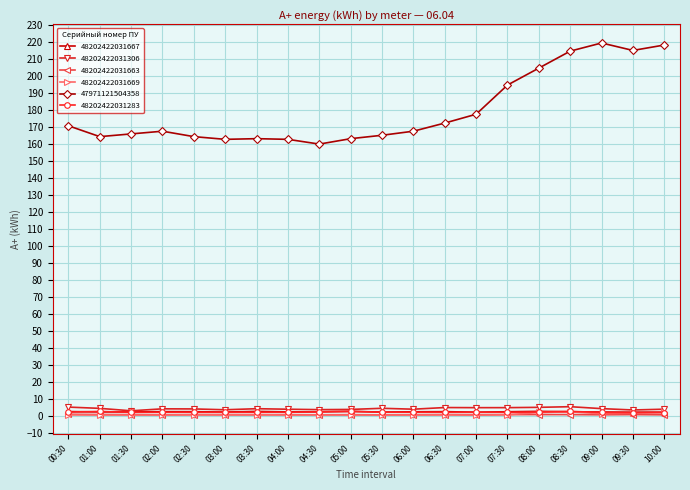

What is the label of the 3rd point from the right?

09:00